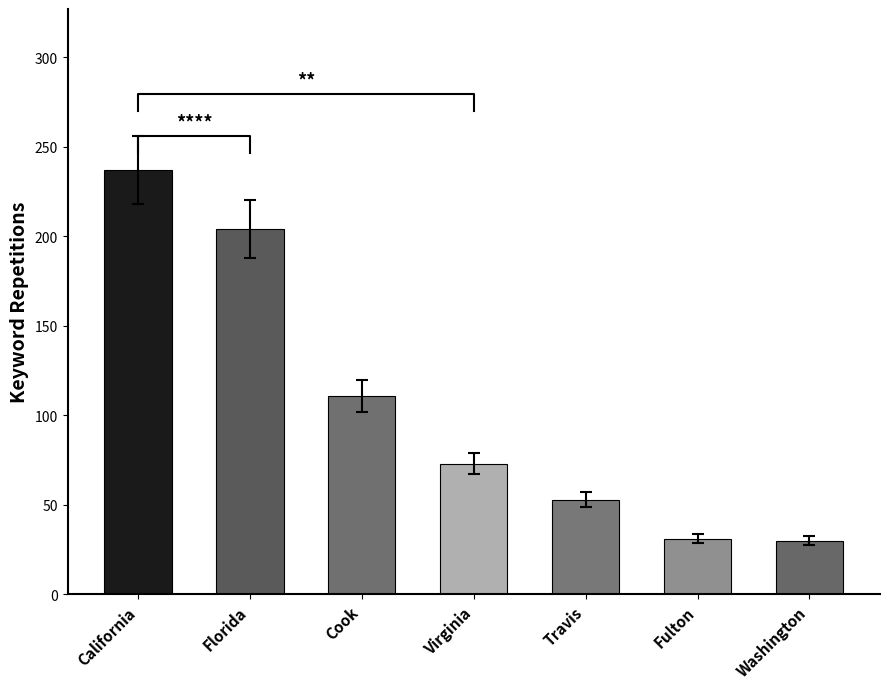

List the labels in order of value, largest first.

California, Florida, Cook, Virginia, Travis, Fulton, Washington